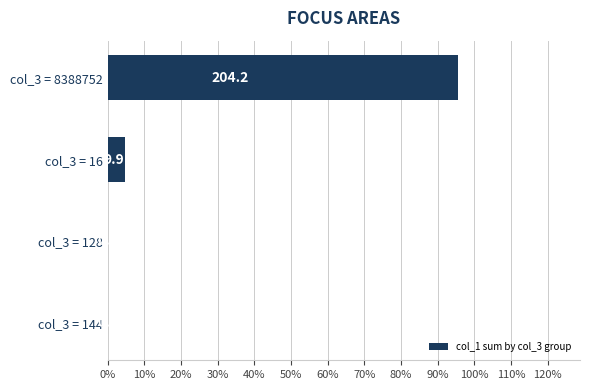

Are the bars grouped side by side (vs. stacked)?

No